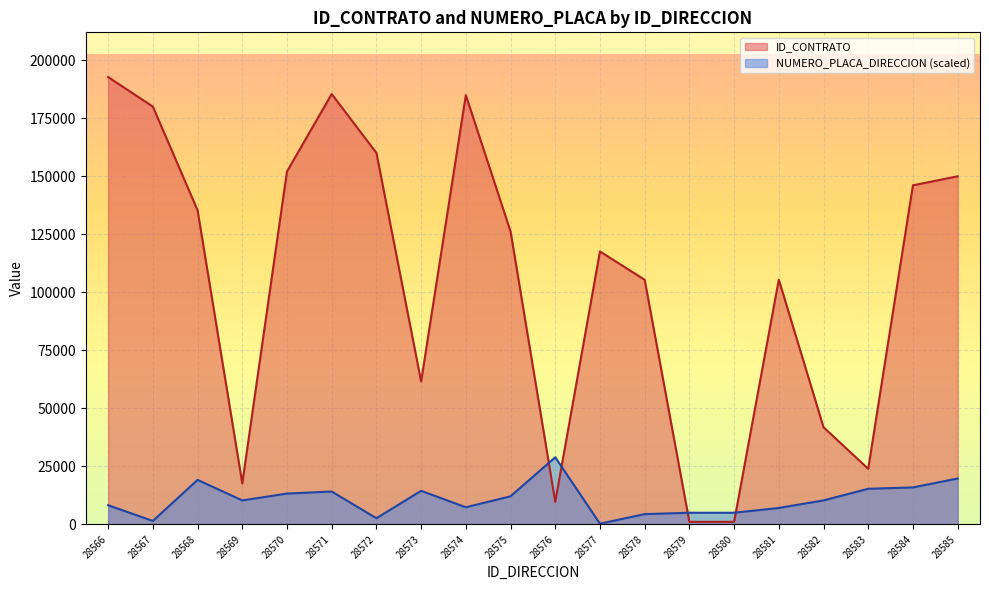

How many lines are shown in the chart?

2